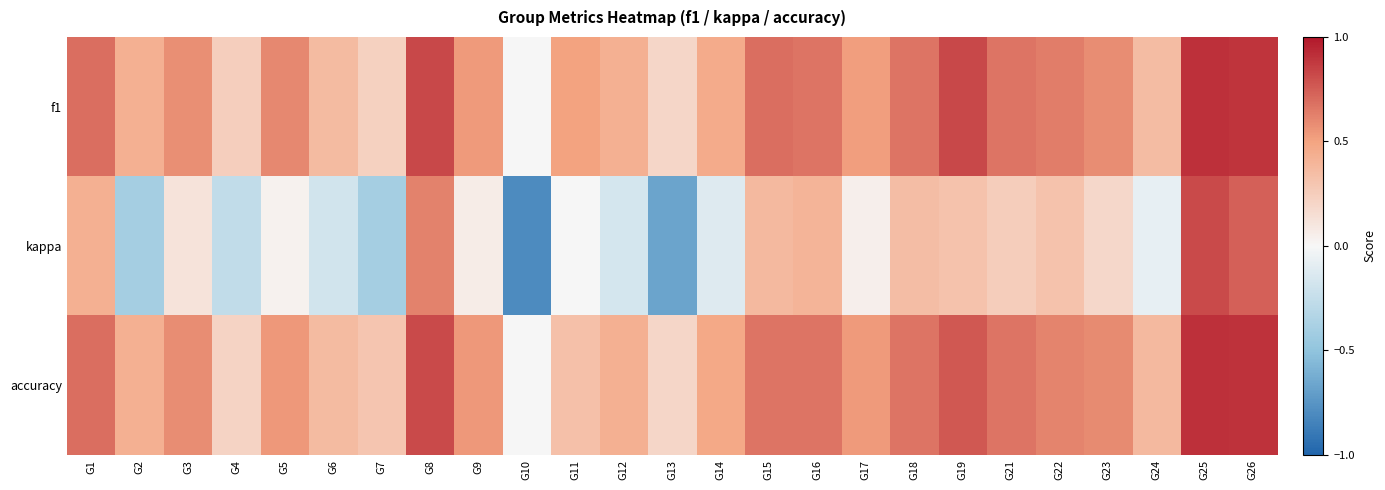

Which series changed the most between G3 and G13?

kappa